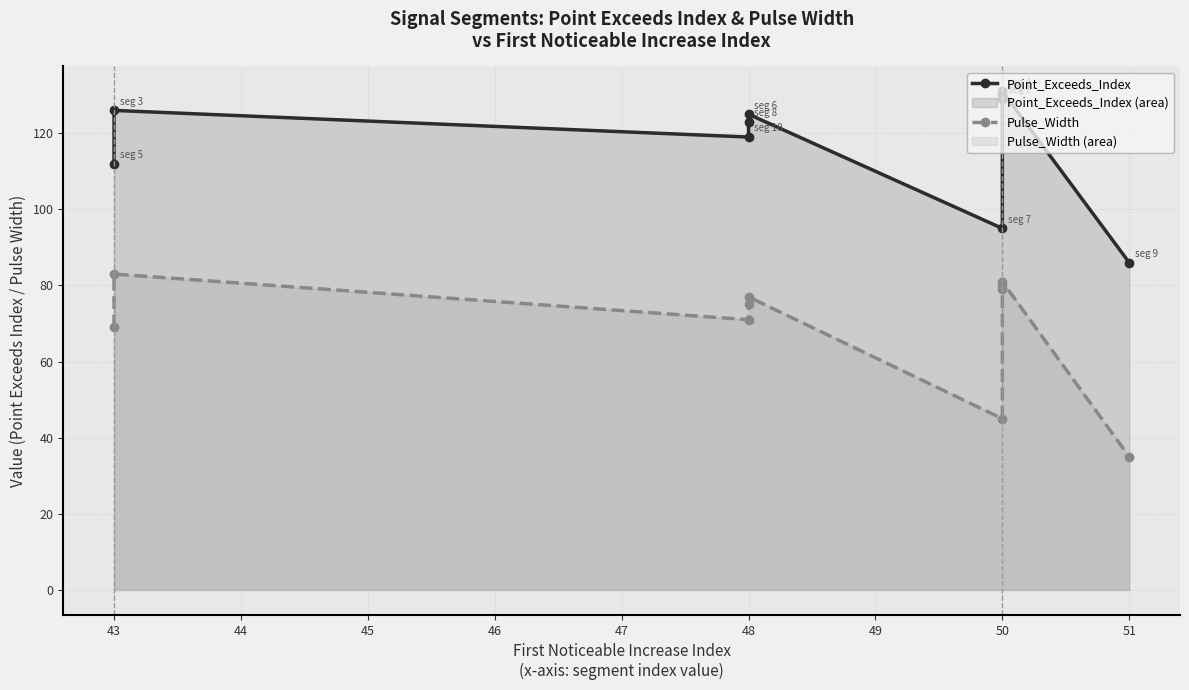

Which series has the widest spread of values?

Pulse_Width